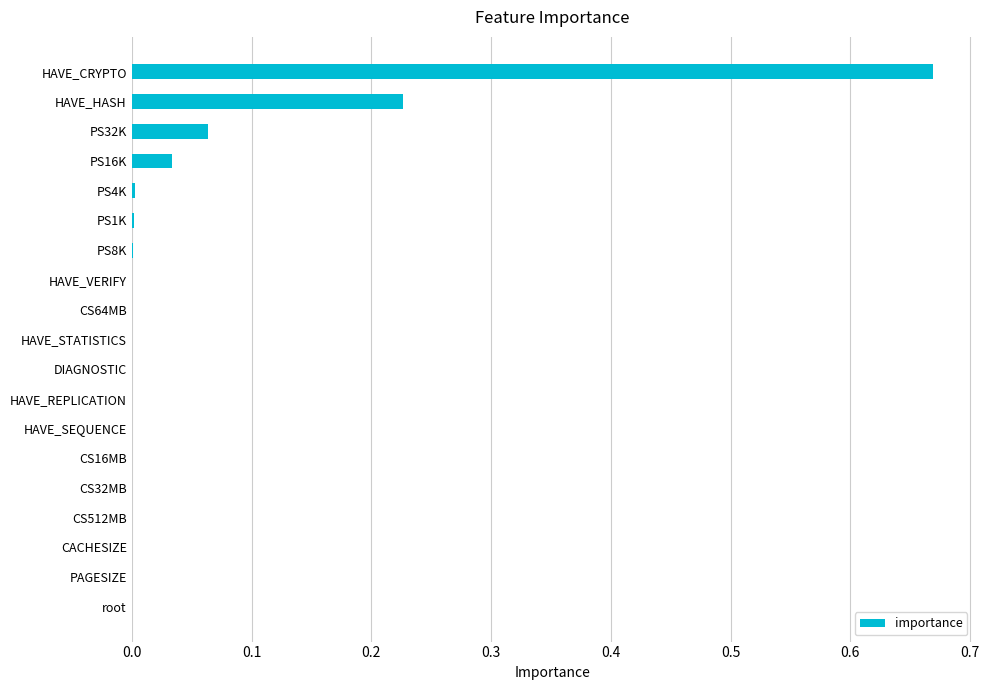

The chart shows a value of 0.0 at CS512MB. True or false?

True